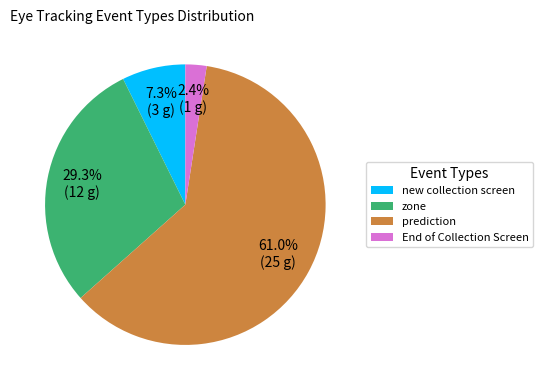

Between zone and new collection screen, which is larger?

zone